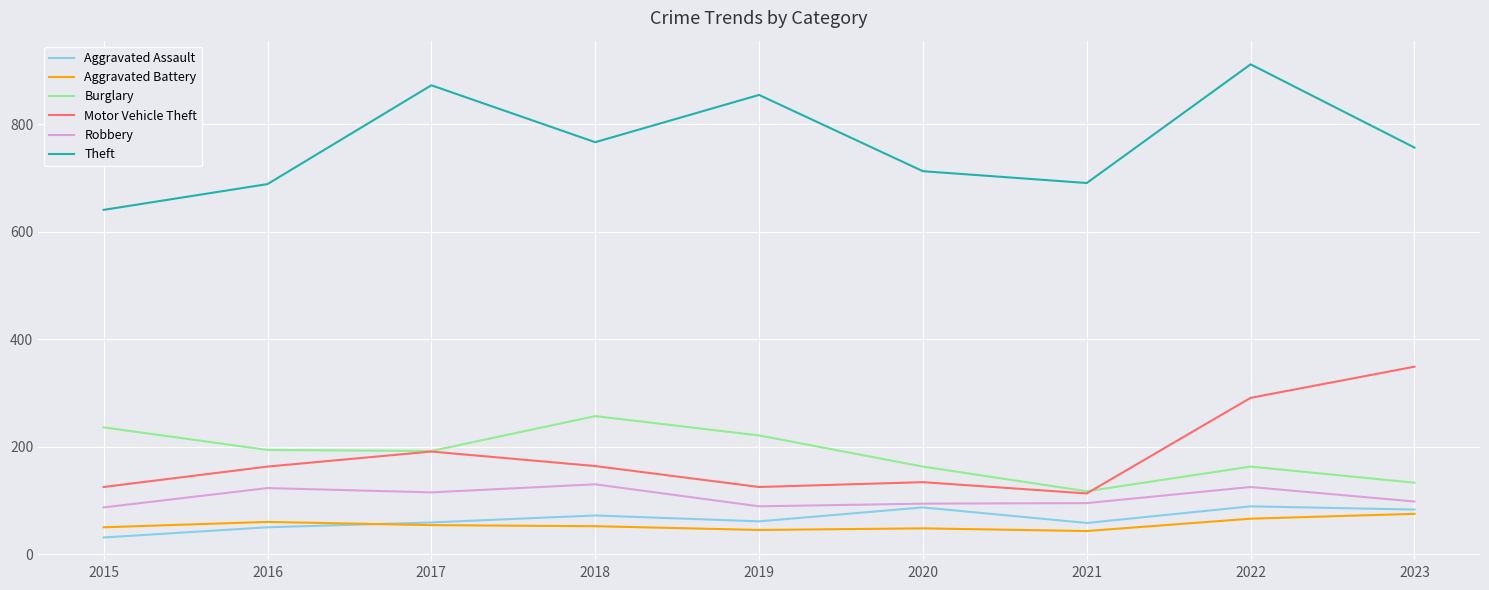

How many lines are shown in the chart?

6